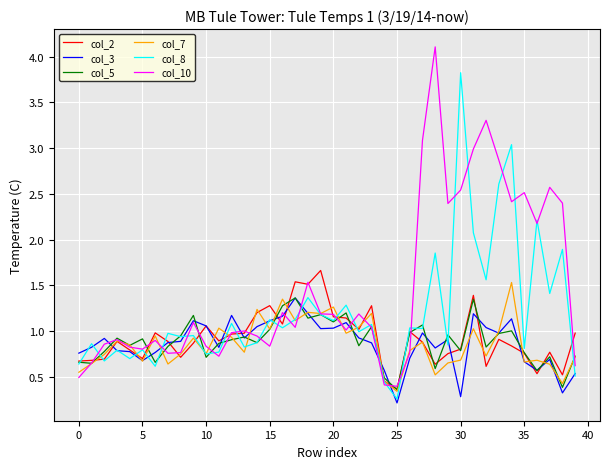

At how many categories does at least one series exceed 2?

12